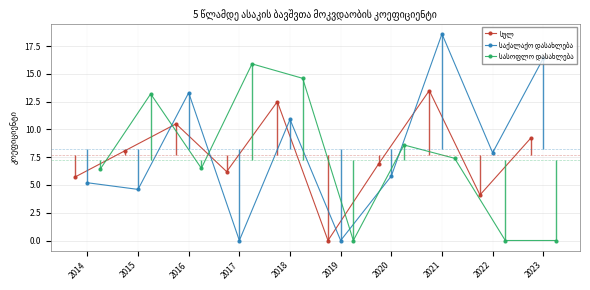

How many values in the საქალაქო დასახლება series exceed 7?

5